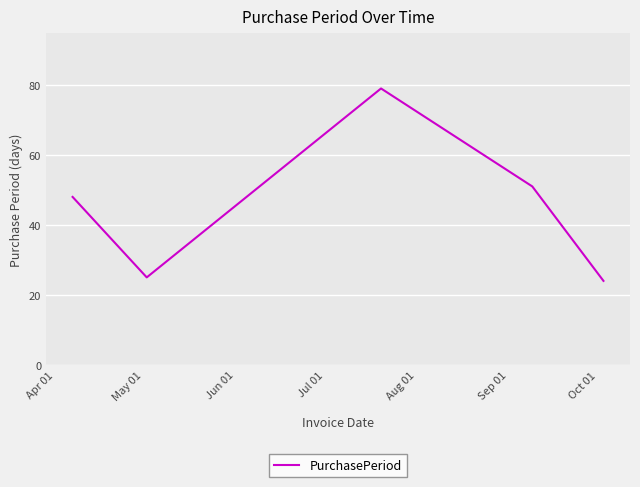

True or false: there are more than 0 points higher than both neighbors.

True